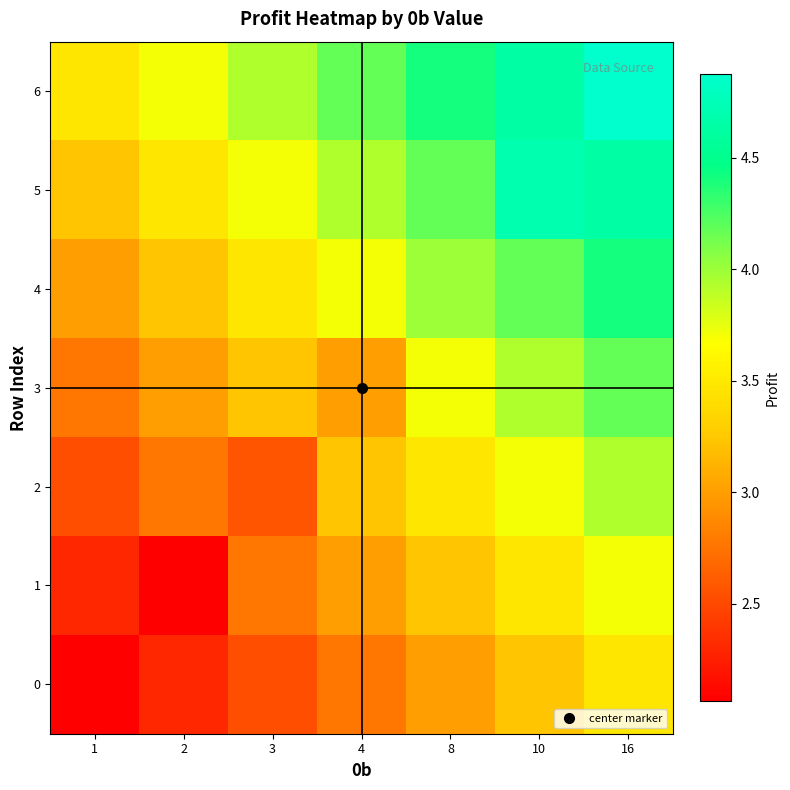

Reading right to left, transcribe all the data shown in this chart.

0: 16=3.5	10=3.2	8=3.0	4=2.8	3=2.5	2=2.3	1=2.1
1: 16=3.7	10=3.5	8=3.2	4=3.0	3=2.8	2=2.1	1=2.3
2: 16=3.9	10=3.7	8=3.5	4=3.2	3=2.6	2=2.8	1=2.5
3: 16=4.2	10=3.9	8=3.7	4=3.0	3=3.2	2=3.0	1=2.8
4: 16=4.4	10=4.2	8=4.0	4=3.7	3=3.5	2=3.2	1=3.0
5: 16=4.6	10=4.7	8=4.2	4=3.9	3=3.7	2=3.5	1=3.2
6: 16=4.9	10=4.6	8=4.4	4=4.2	3=3.9	2=3.7	1=3.5